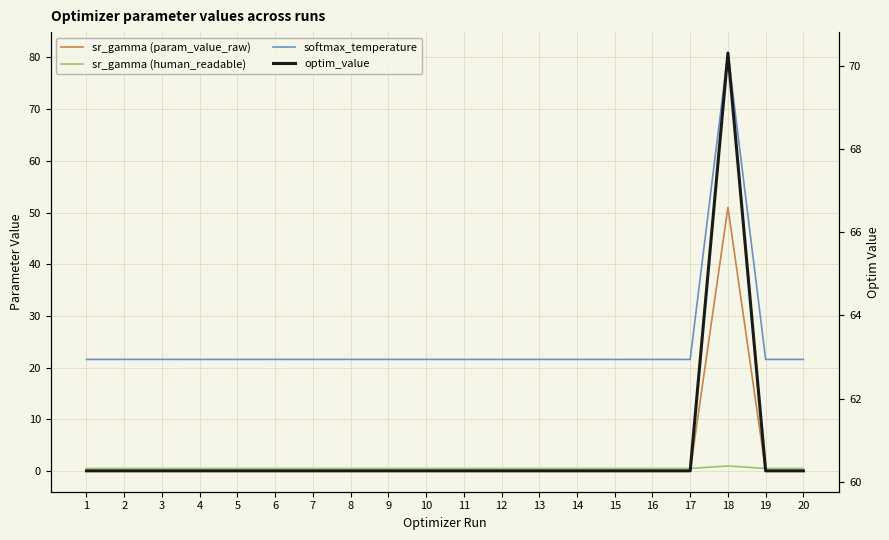

What is the value of the sr_gamma (param_value_raw) point at the 18th from the left?

51.0